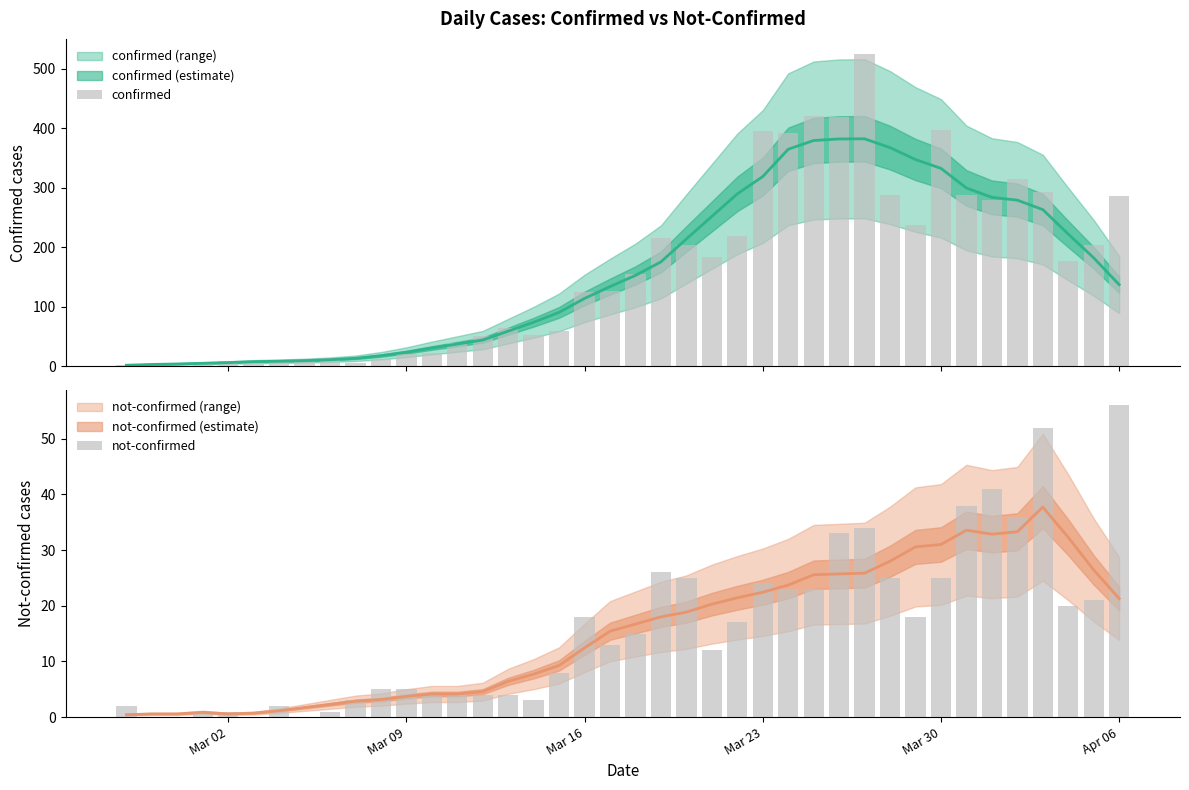

What is the sum of all confirmed values?

6528